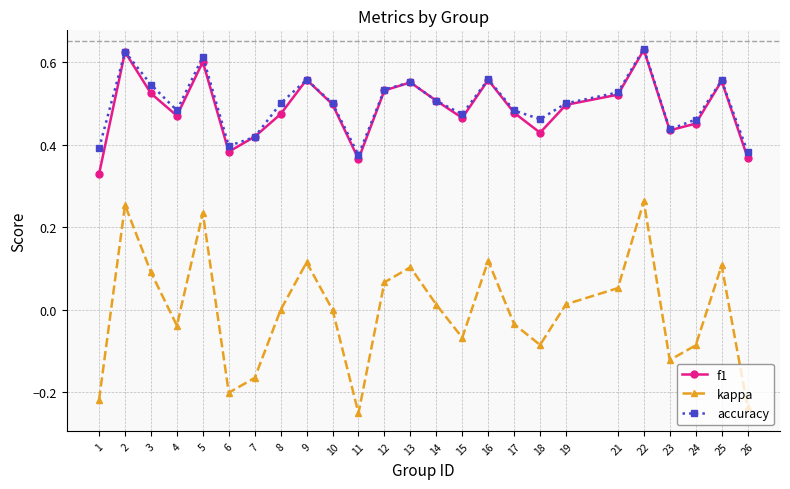

What are all the series names shown in the legend?

f1, kappa, accuracy